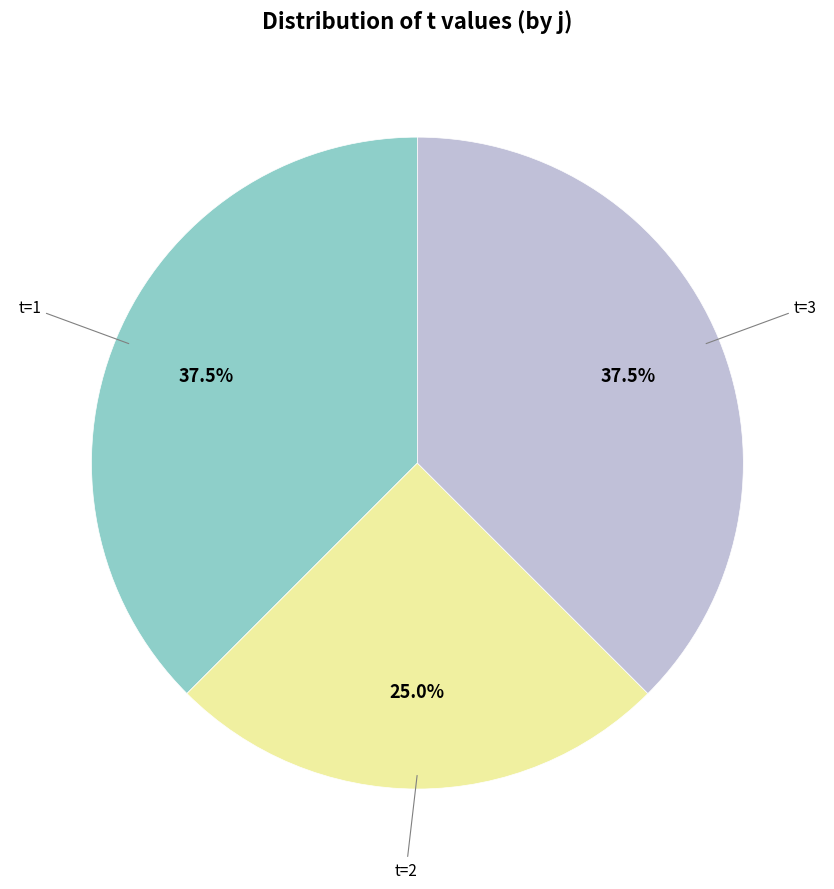

Is there a majority slice in this chart?

No